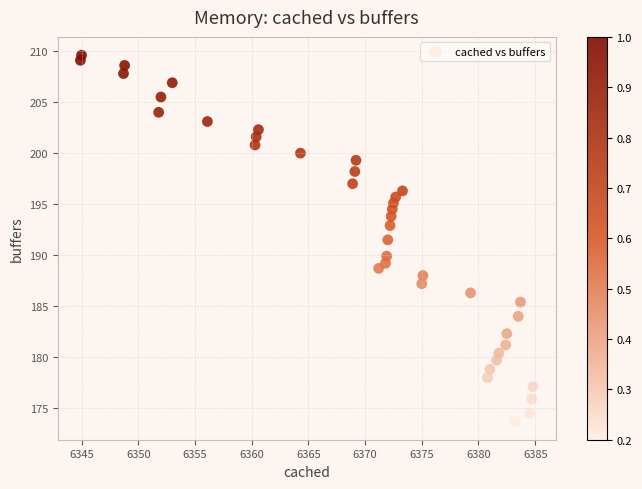

What is the range of X values (max minus min)?

39.9